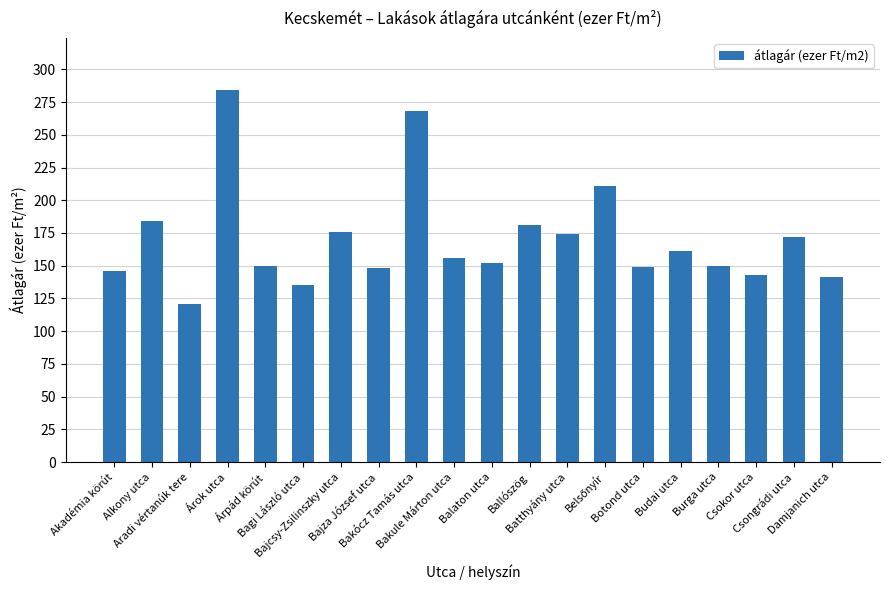

At which category does the chart reach its peak across all series?

Árok utca